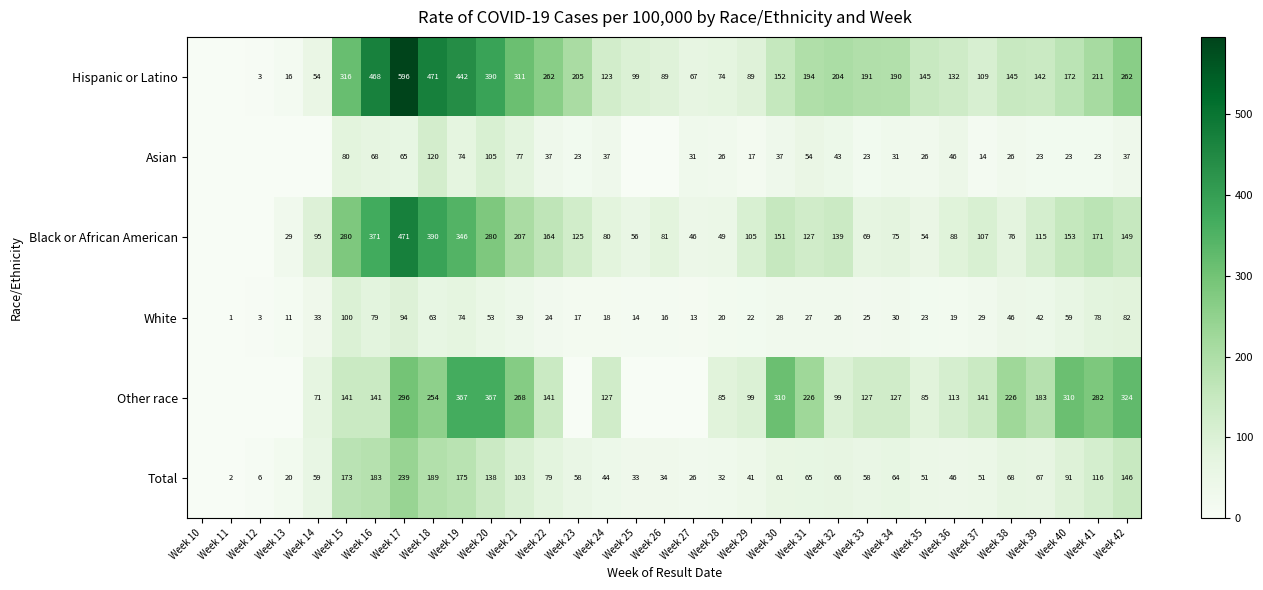

At which category does the chart reach its minimum across all series?

Week 10